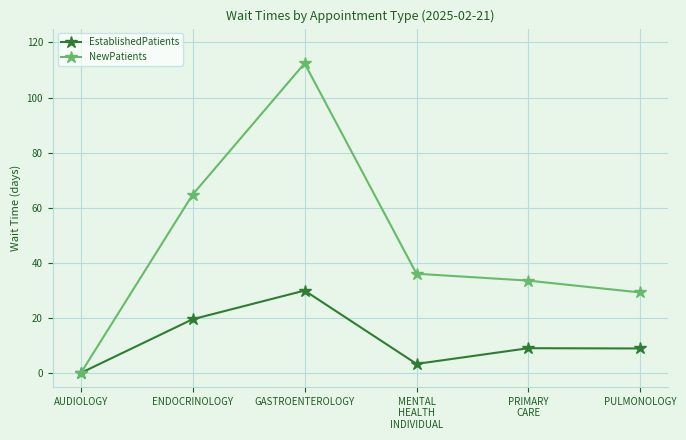

At which label does EstablishedPatients reach its peak?

GASTROENTEROLOGY